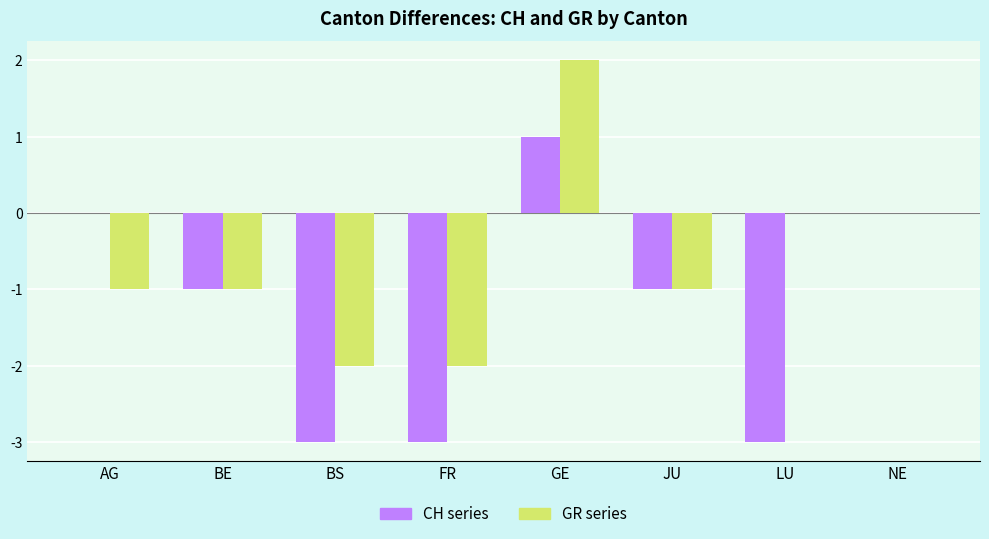

Count the number of categories in the chart.

8